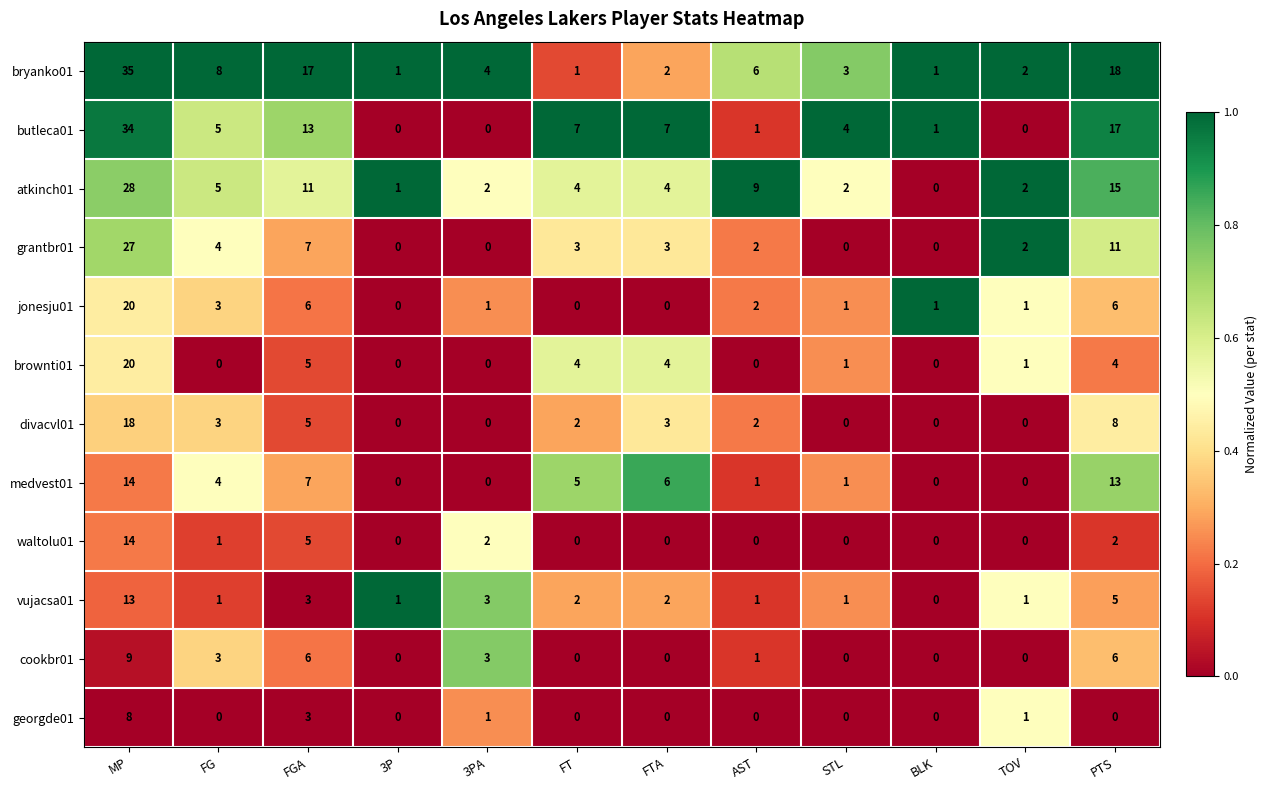

Between TOV and PTS, which series saw the biggest shift?

butleca01